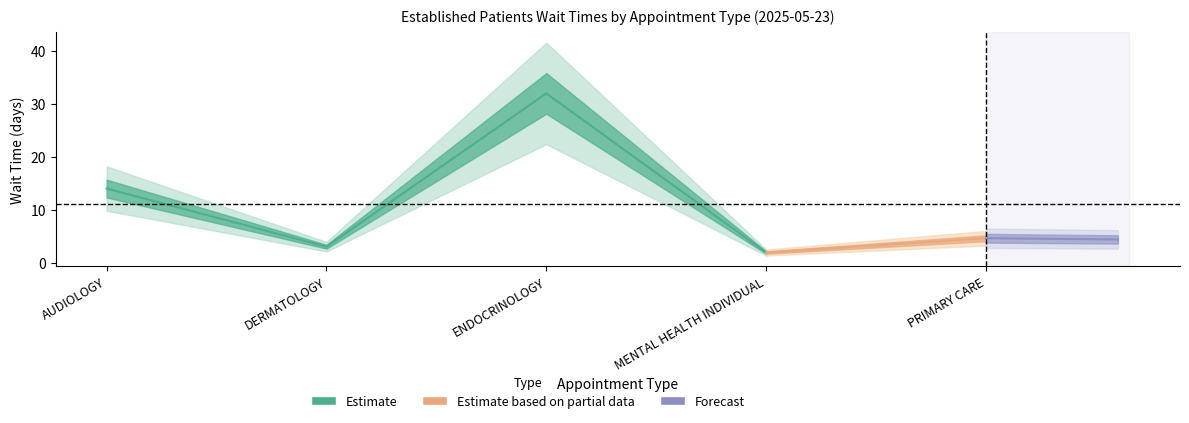

Reading right to left, extract all data points from this chart.

4.6	1.9	32.0	3.0	14.0